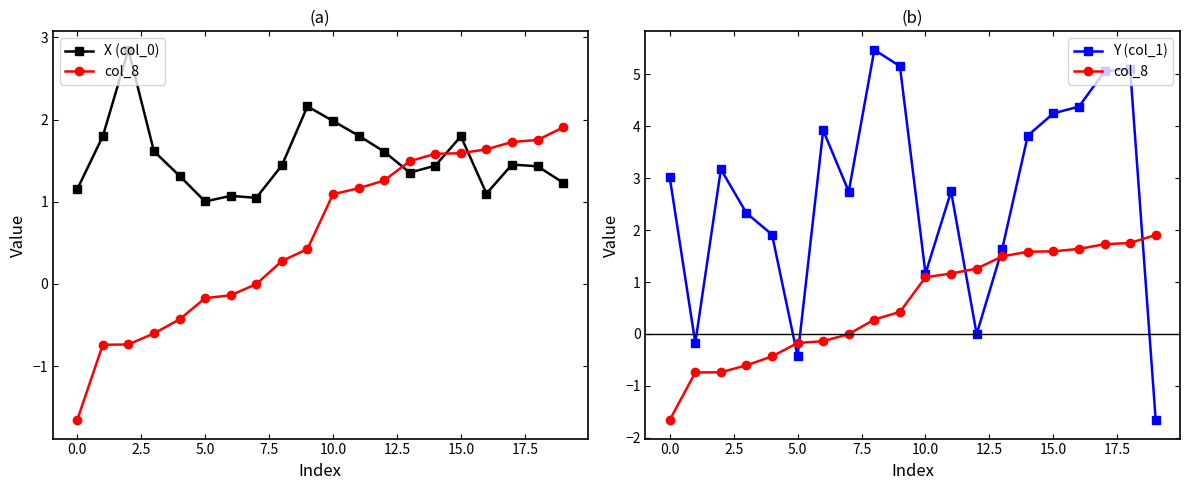

After their last crossing, which series has the higher values: X (col_0) or Y (col_1)?

X (col_0)